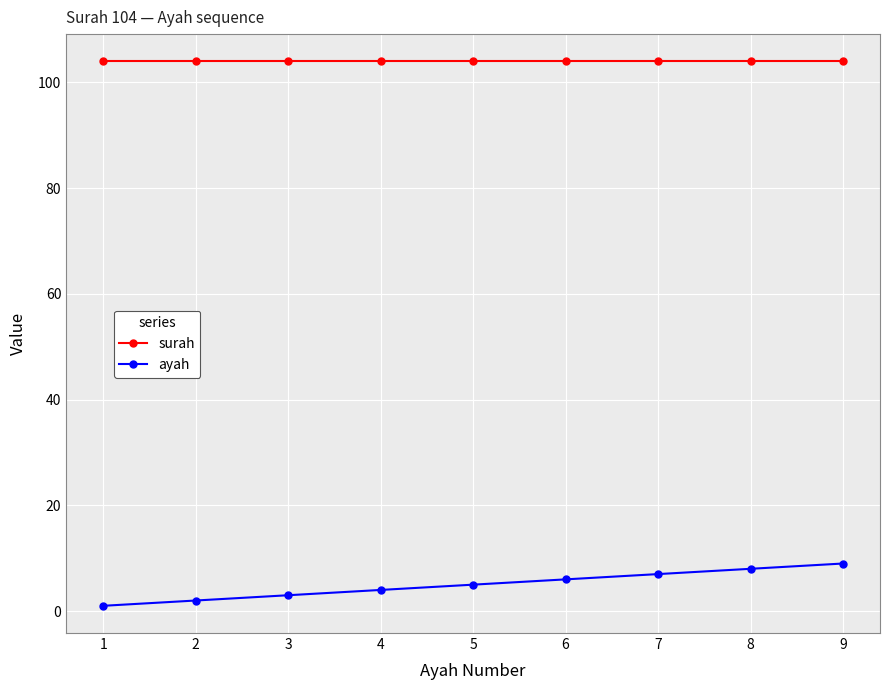

True or false: ayah and surah intersect in this chart.

False